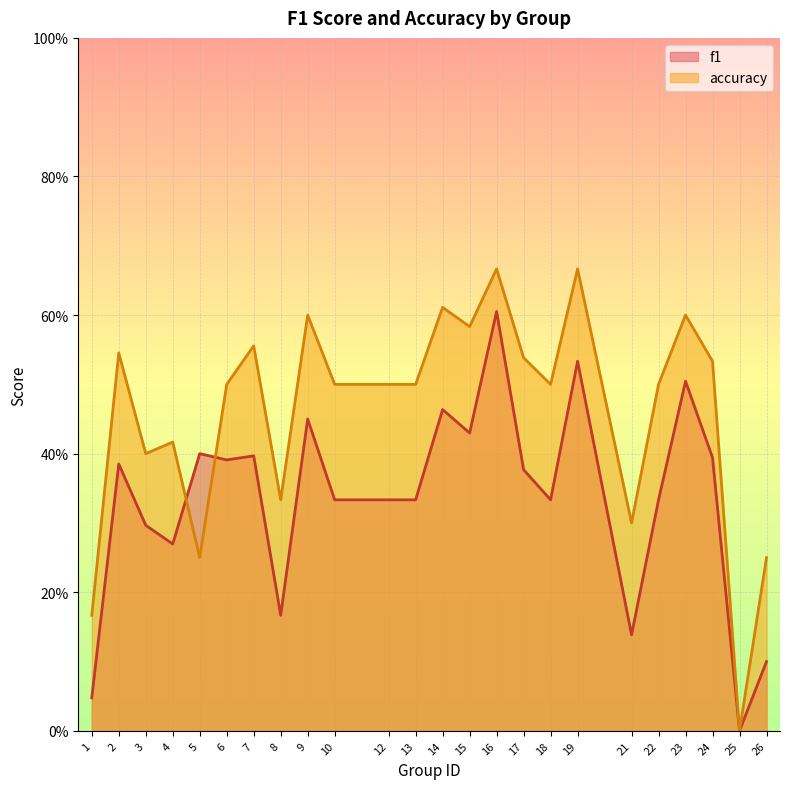

True or false: accuracy has more than 0 interior local peaks.

True